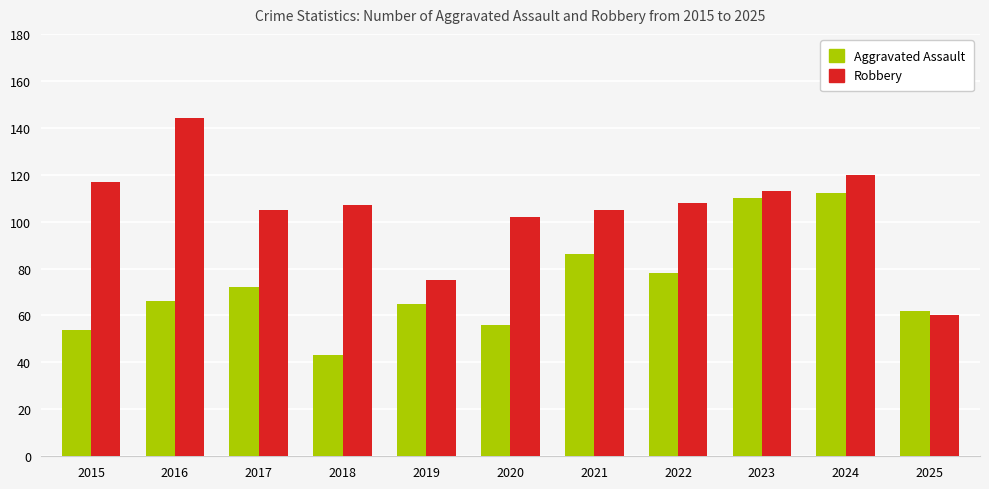

What is the value of the Aggravated Assault bar at the 11th from the left?

62